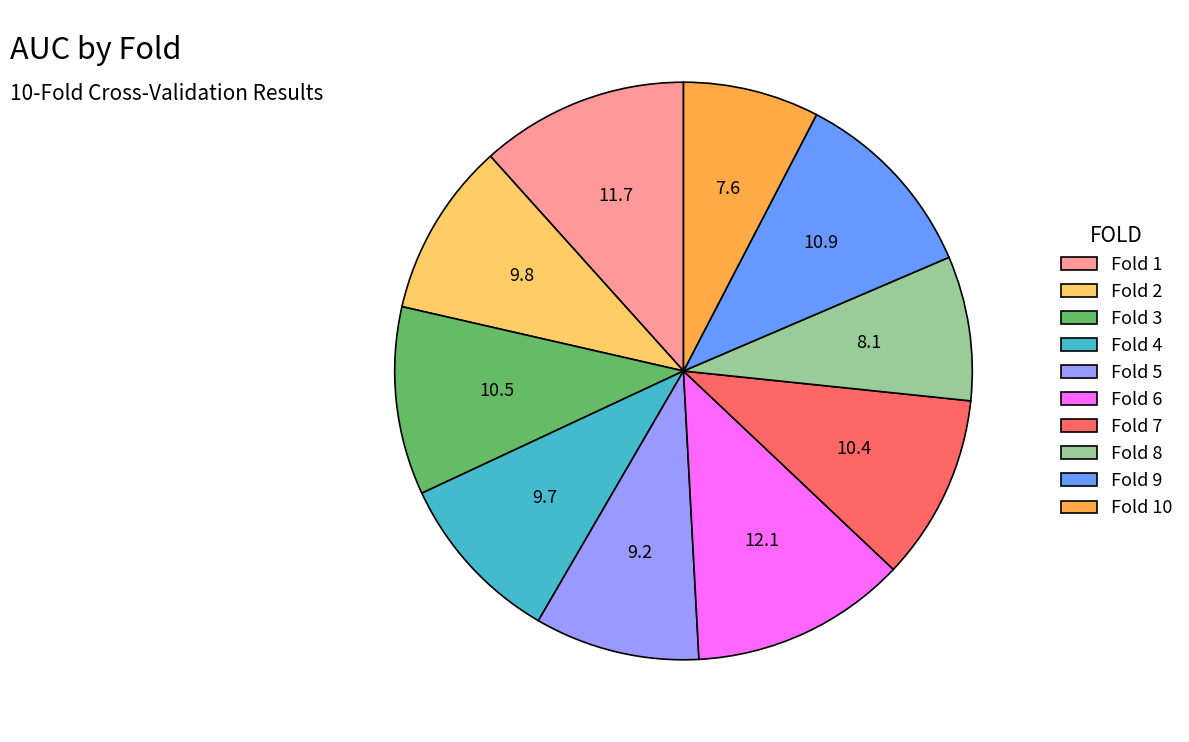

Do Fold 10 and Fold 7 together represent more than half of the pie?

No